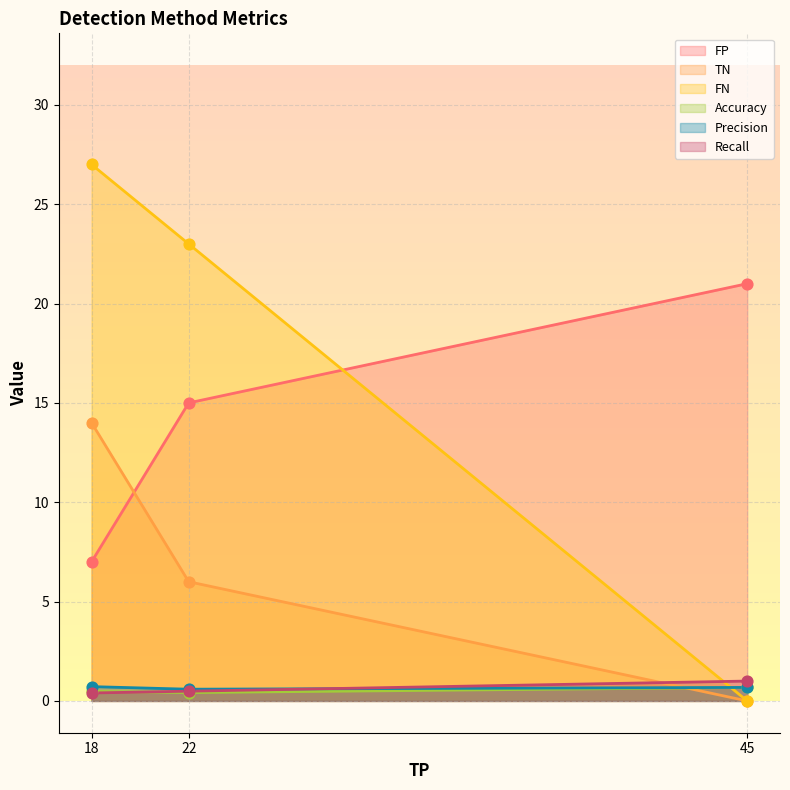

What are all the series names shown in the legend?

FP, TN, FN, Accuracy, Precision, Recall